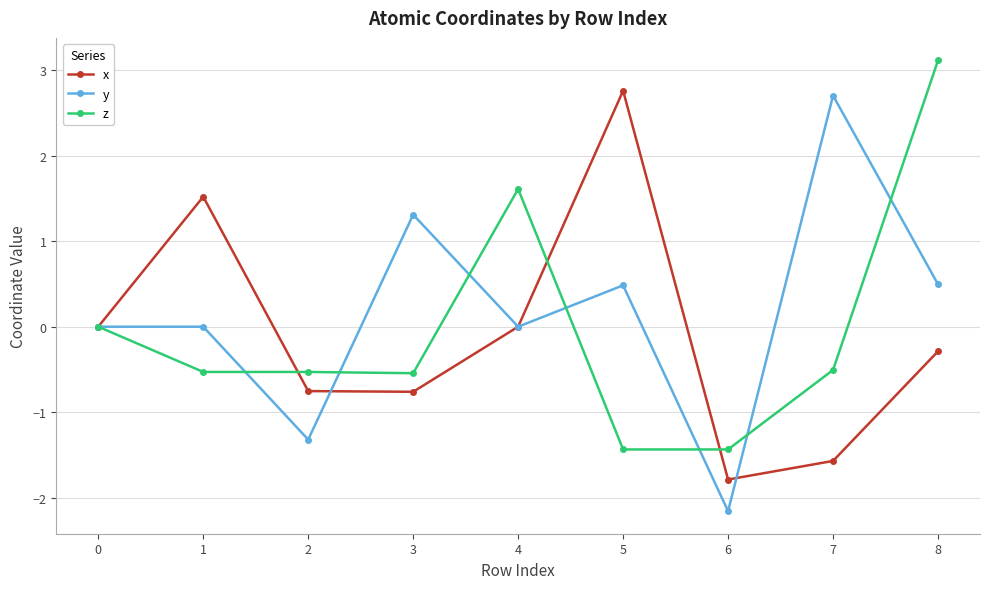

What is the average value of the x series?

-0.1